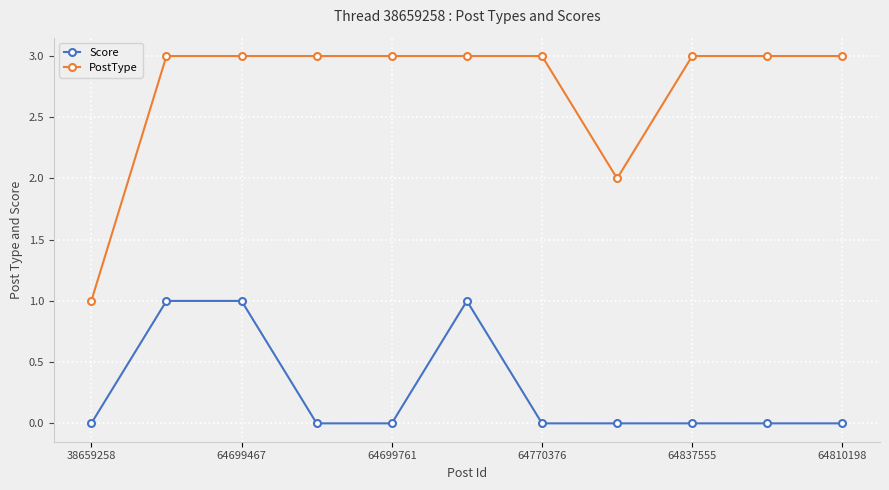

What is the average value of the PostType series?

3